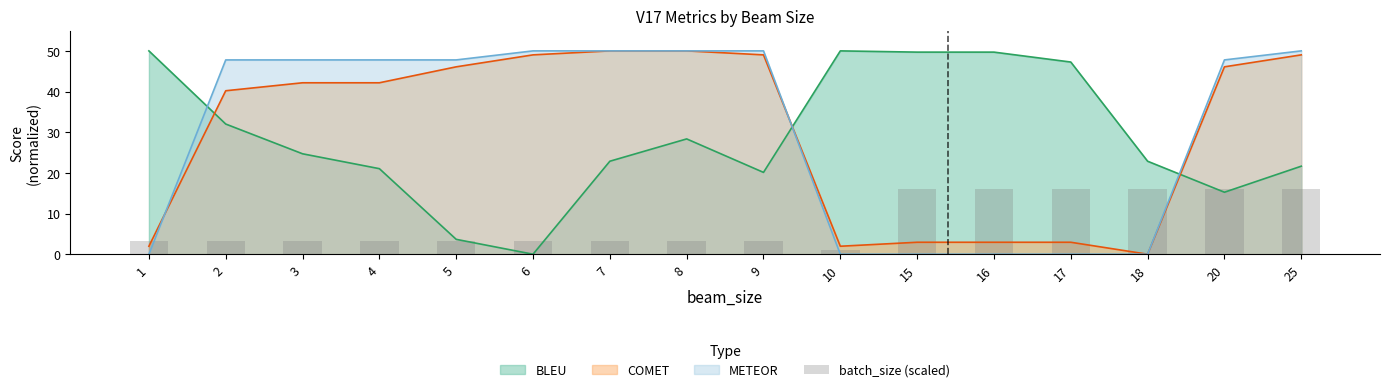

How many categories are shown in the chart?

16